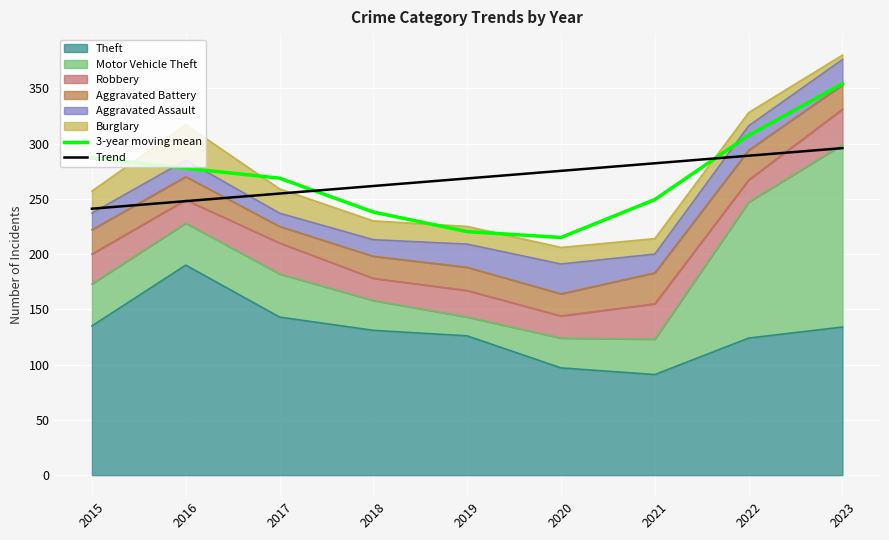

How many values in the Trend series are below 268?

4